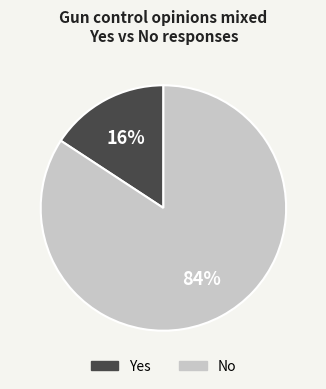

To the nearest percent, what is the difference between the Yes and No slice percentages?

68%